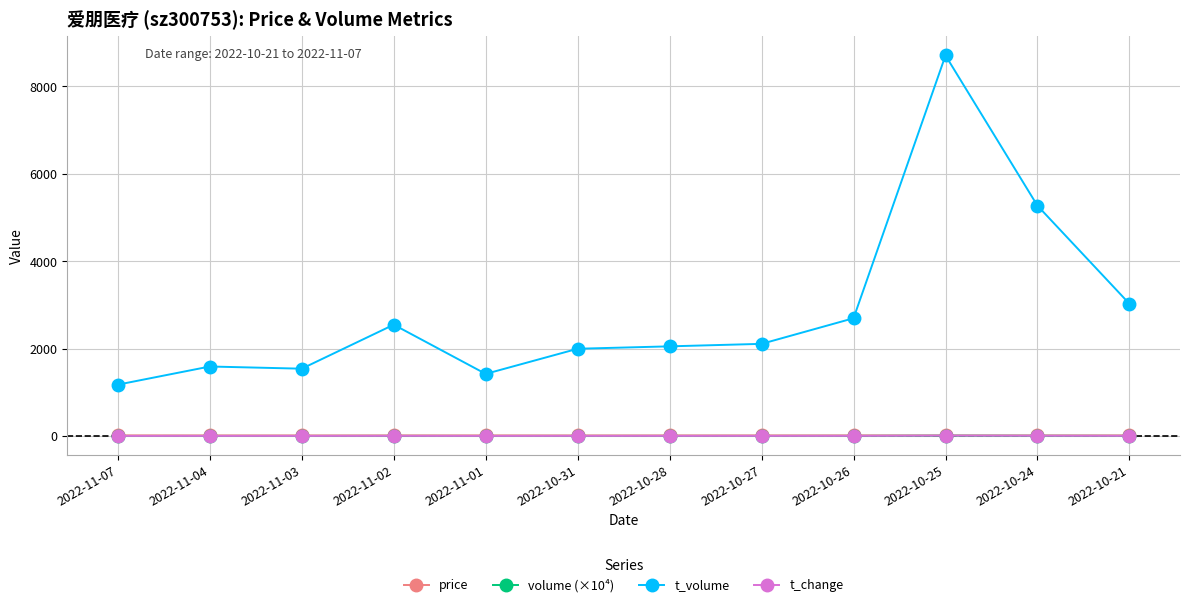

Between 2022-10-28 and 2022-10-25, which series saw the biggest shift?

t_volume